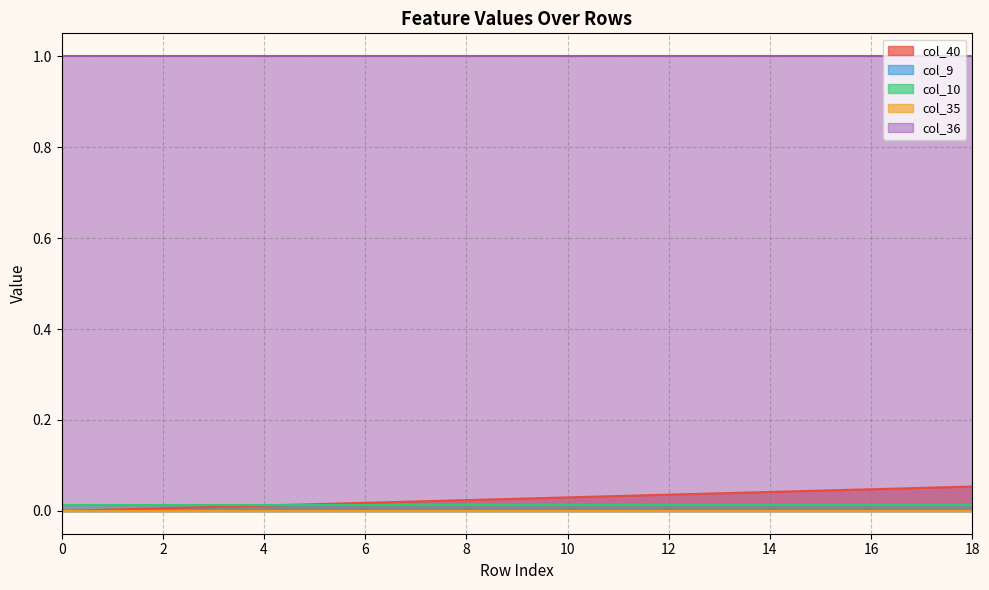

Does the chart have visible grid lines?

Yes